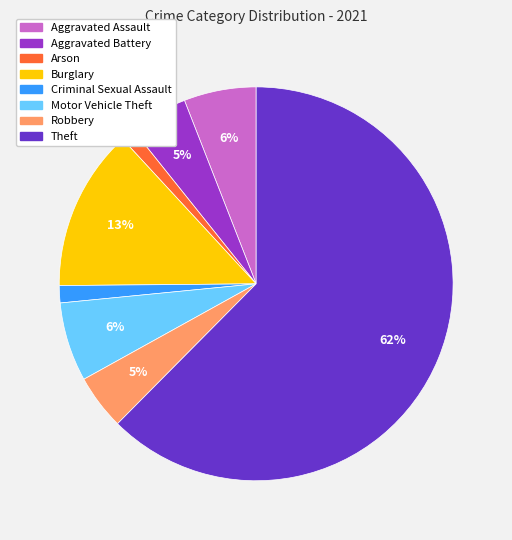

Between Theft and Aggravated Battery, which is larger?

Theft